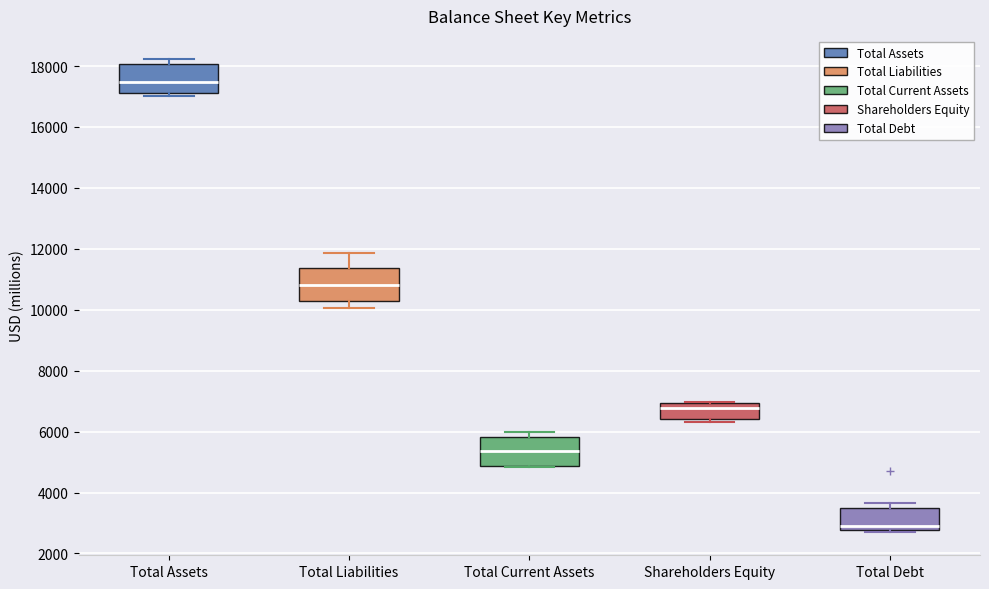

Where is the lower edge of the box for Shareholders Equity on the y-axis? The values are not printed on the chart, so give them approximately, as read against the axis.

6400